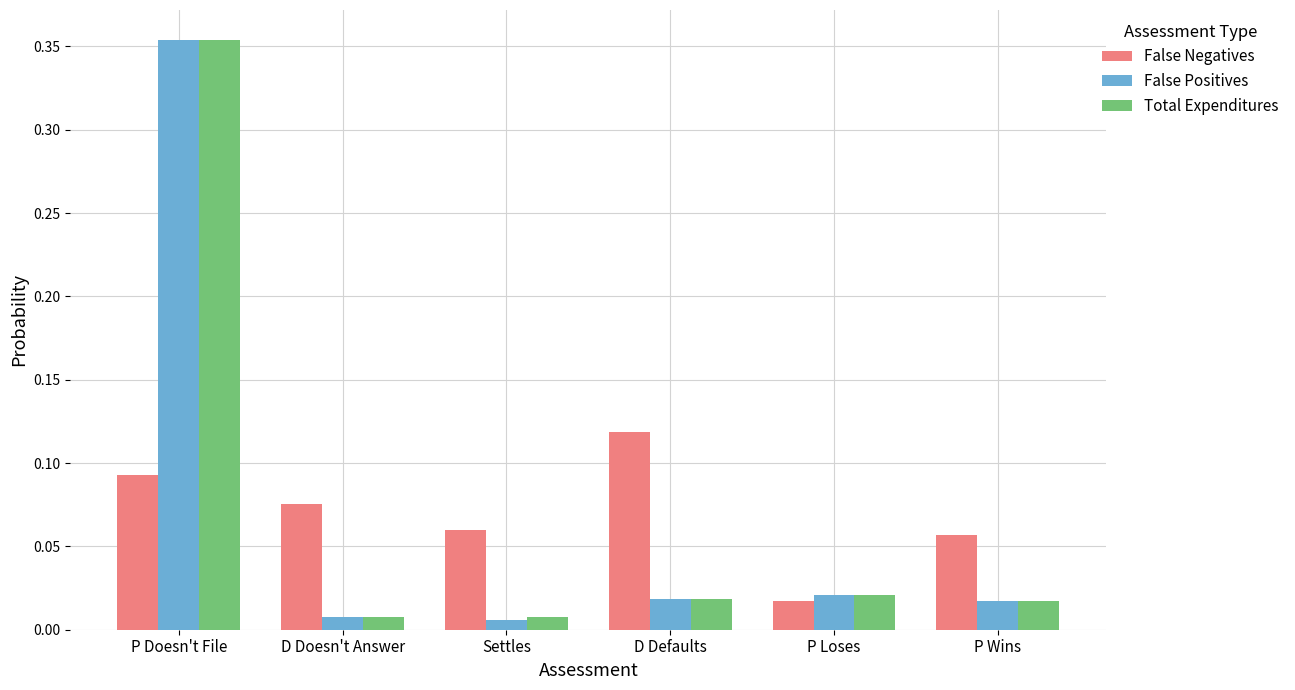

Which series has the widest spread of values?

False Positives